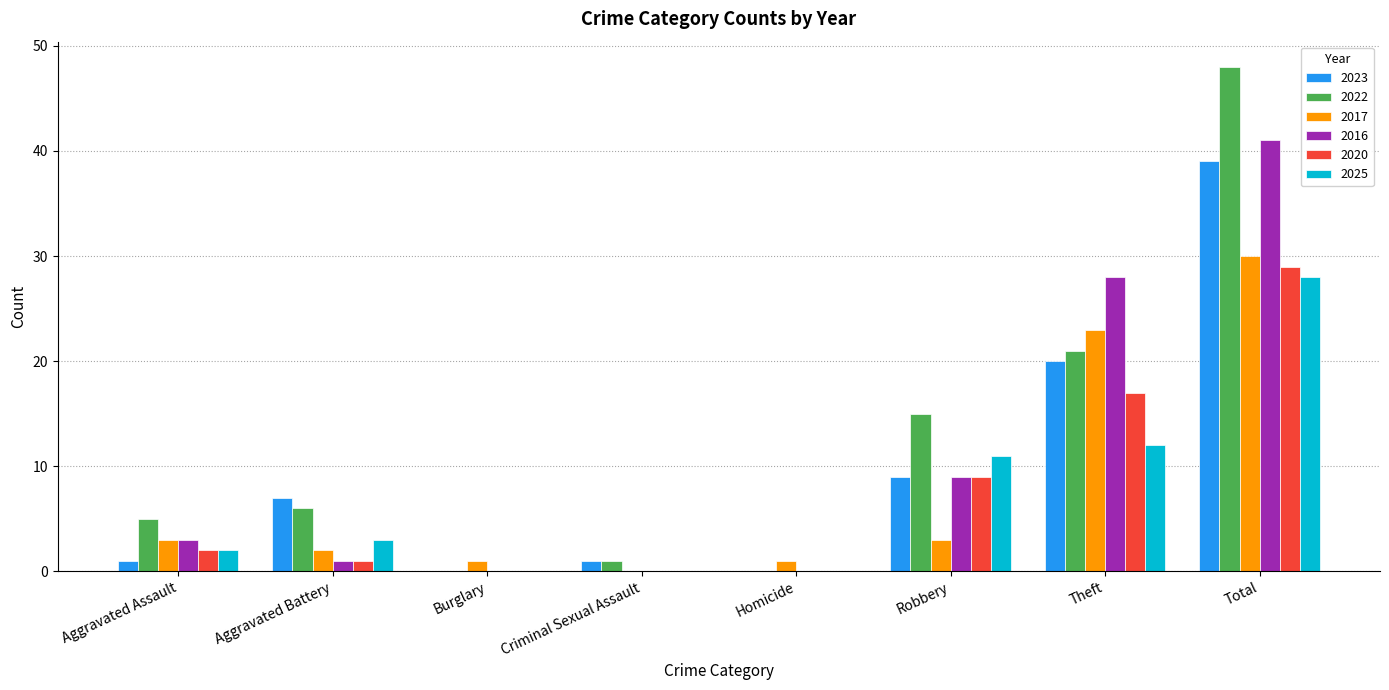

Reading left to right, list all the values displayed in this chart.

2023: 1	7	0	1	0	9	20	39
2022: 5	6	0	1	0	15	21	48
2017: 3	2	1	0	1	3	23	30
2016: 3	1	0	0	0	9	28	41
2020: 2	1	0	0	0	9	17	29
2025: 2	3	0	0	0	11	12	28